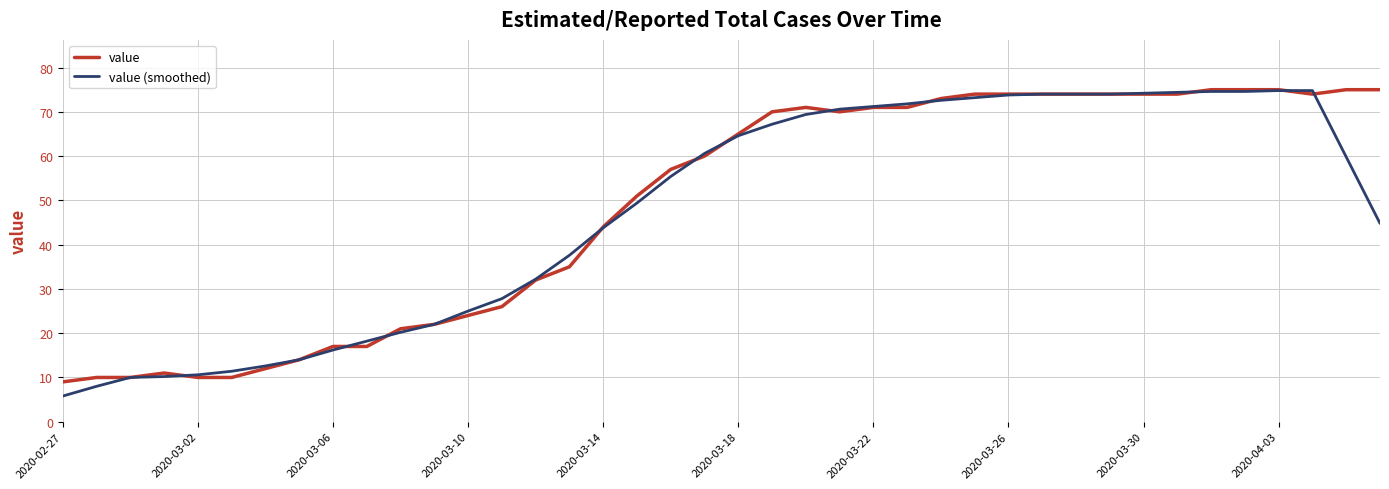

What is the average value of the value (smoothed) series?

47.5